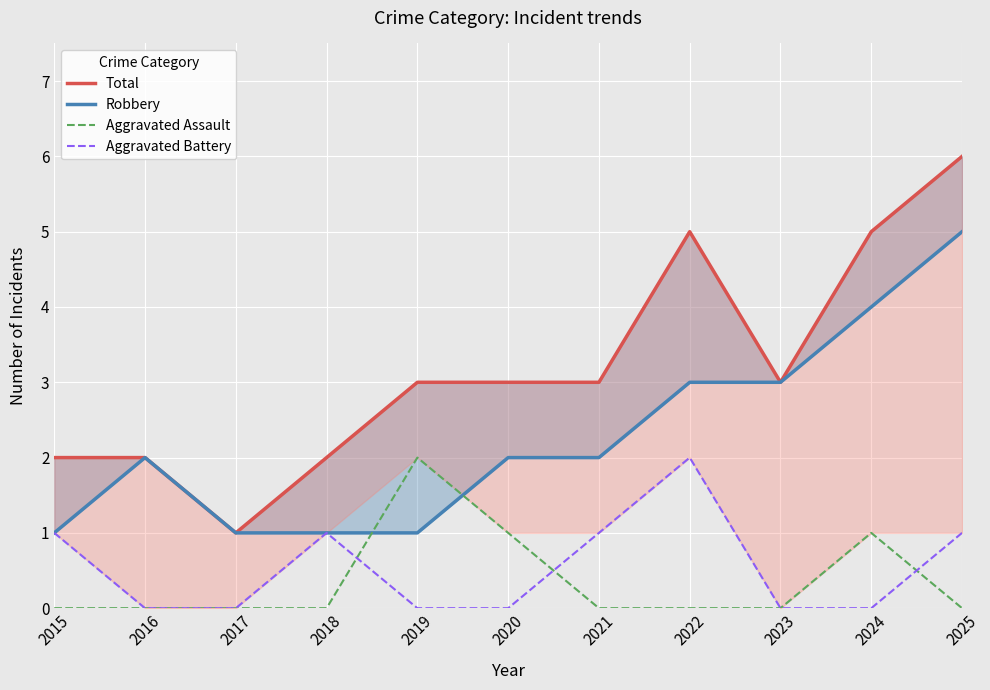

How many intersections are there between Aggravated Assault and Aggravated Battery?

3